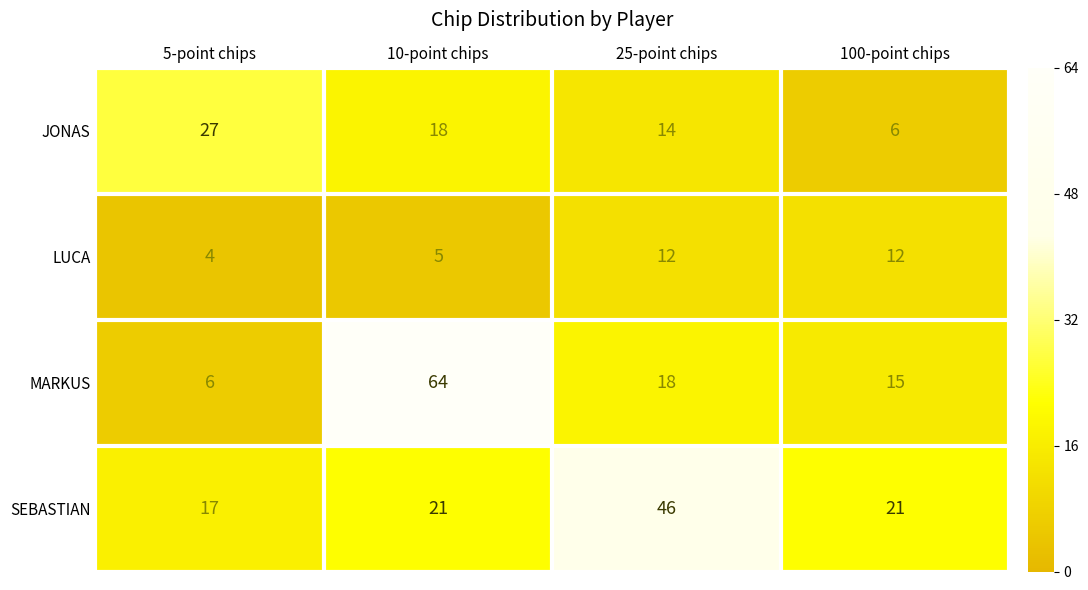

List the series in order of their peak value, lowest first.

LUCA, JONAS, SEBASTIAN, MARKUS